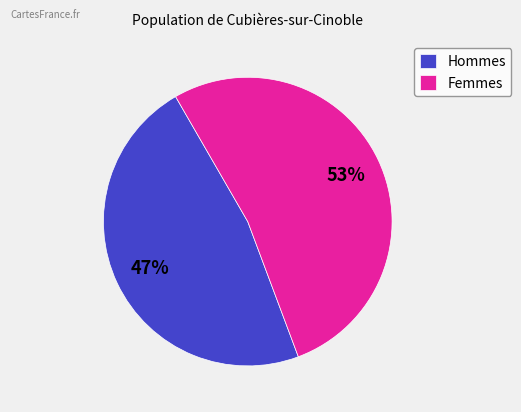

Which category has the biggest portion of the pie?

Femmes